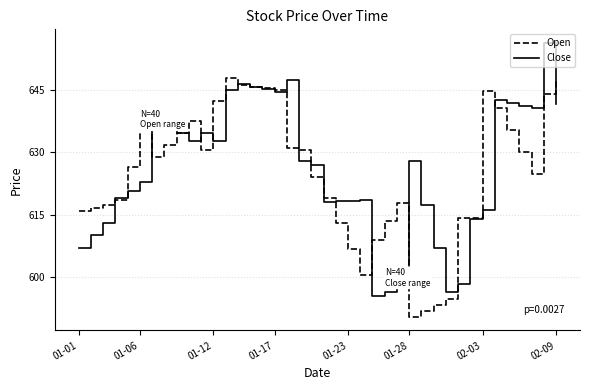

Which series has the largest total across all categories?

Close